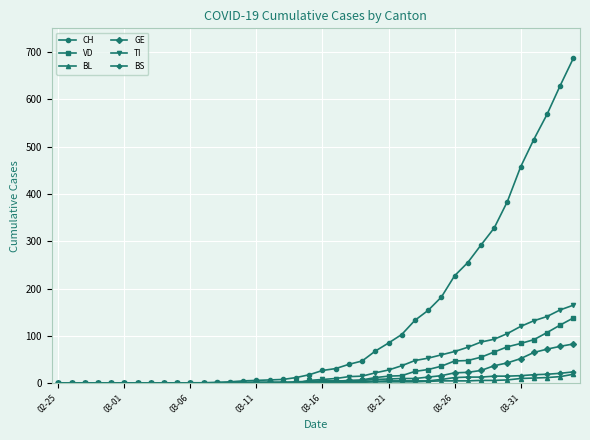

Which series has the largest range (max minus min)?

CH